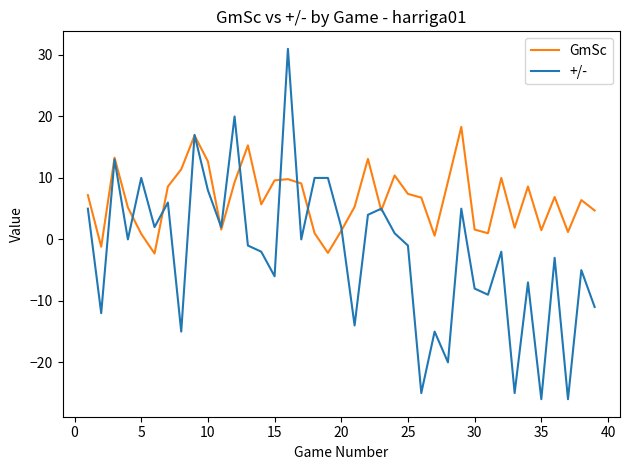

How many values in GmSc are below zero?

3